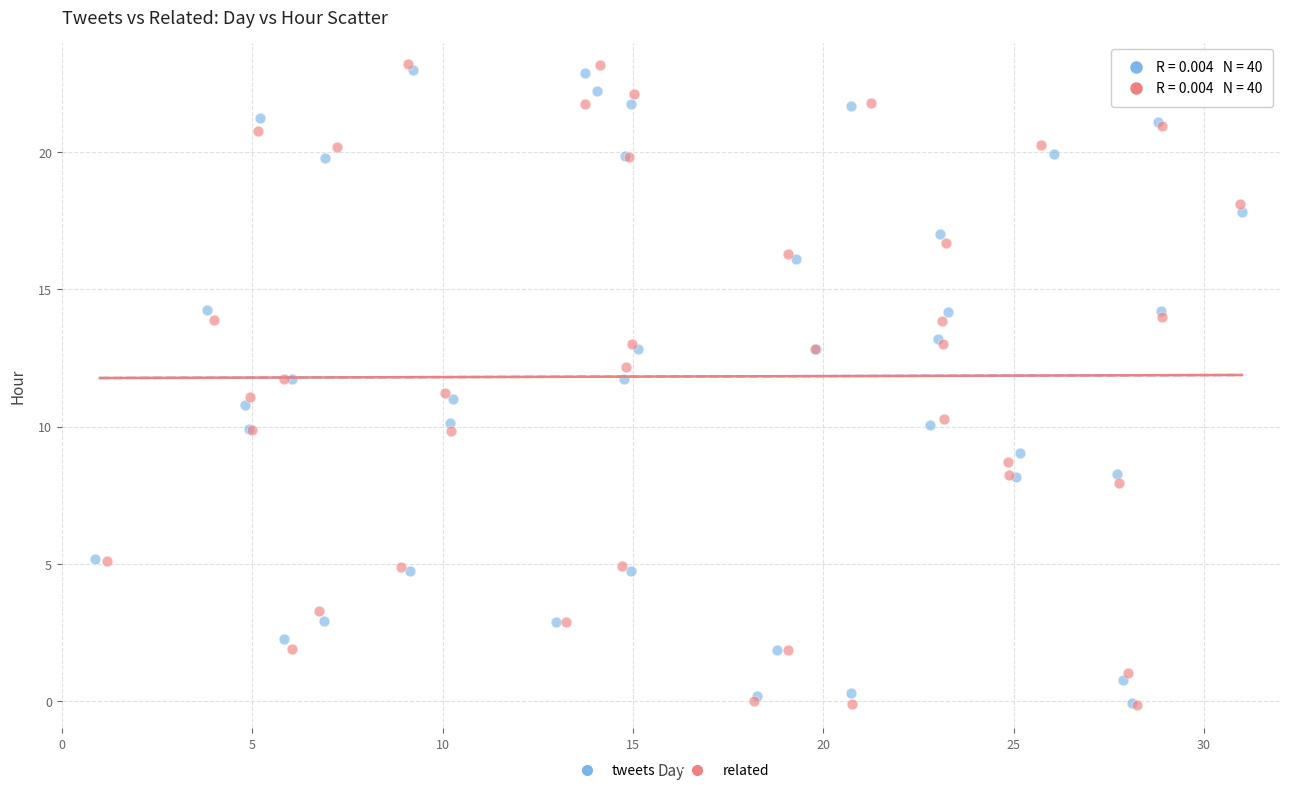

Which series has the largest Y range (max minus min)?

related